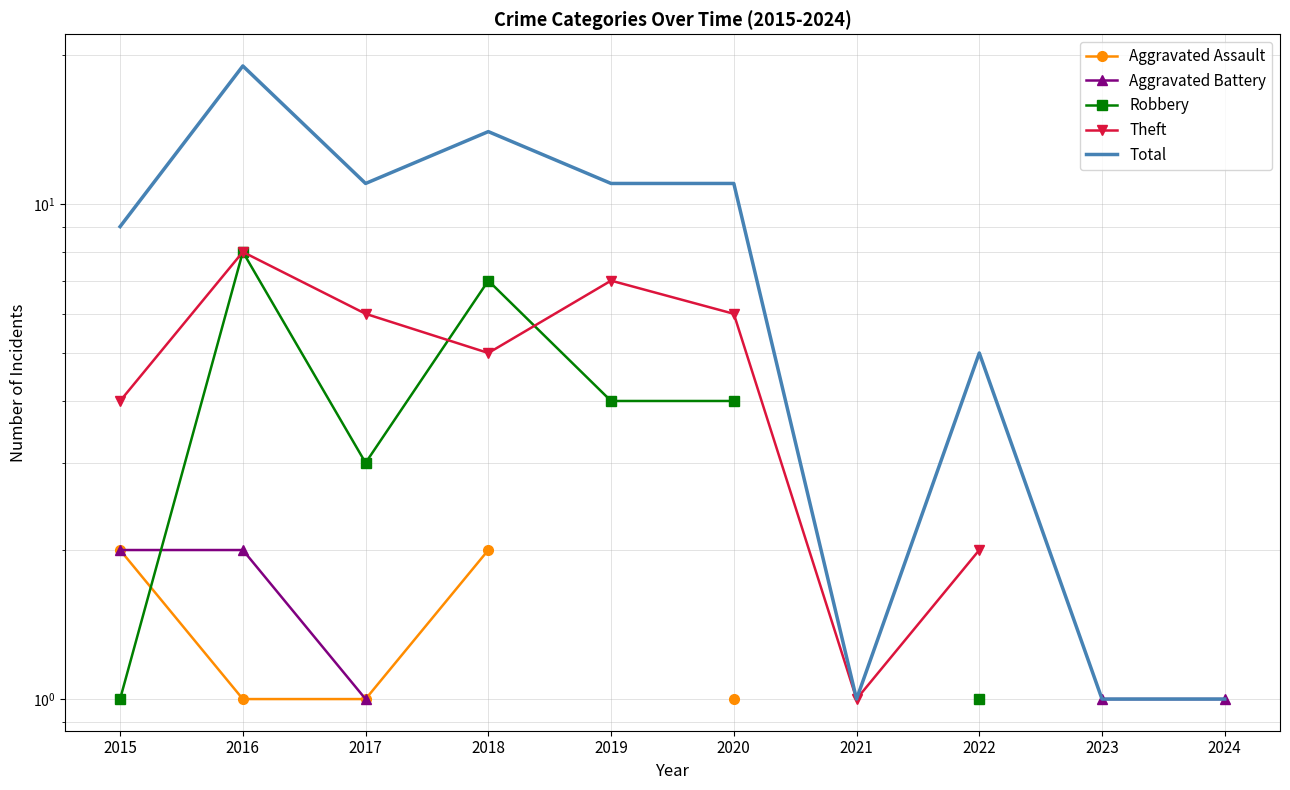

Which series has the widest spread of values?

Total